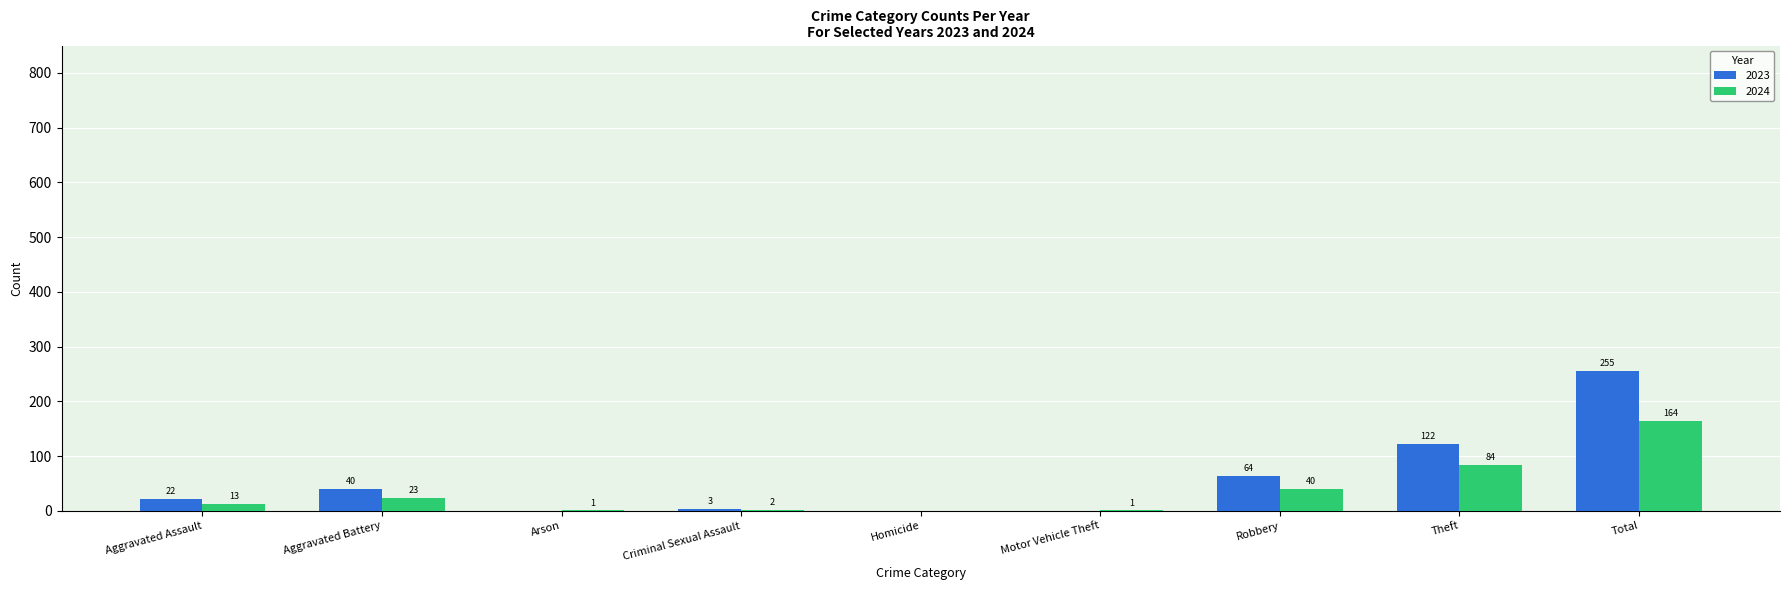

At which label is 2024 closest to 82?

Theft